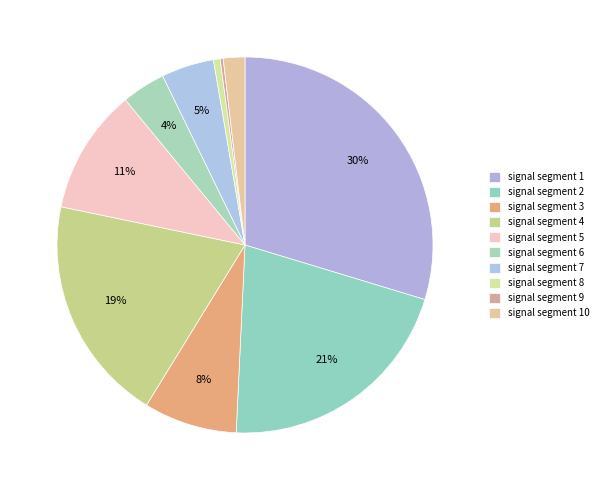

To the nearest percent, what percentage of the pie is signal segment 1?

30%